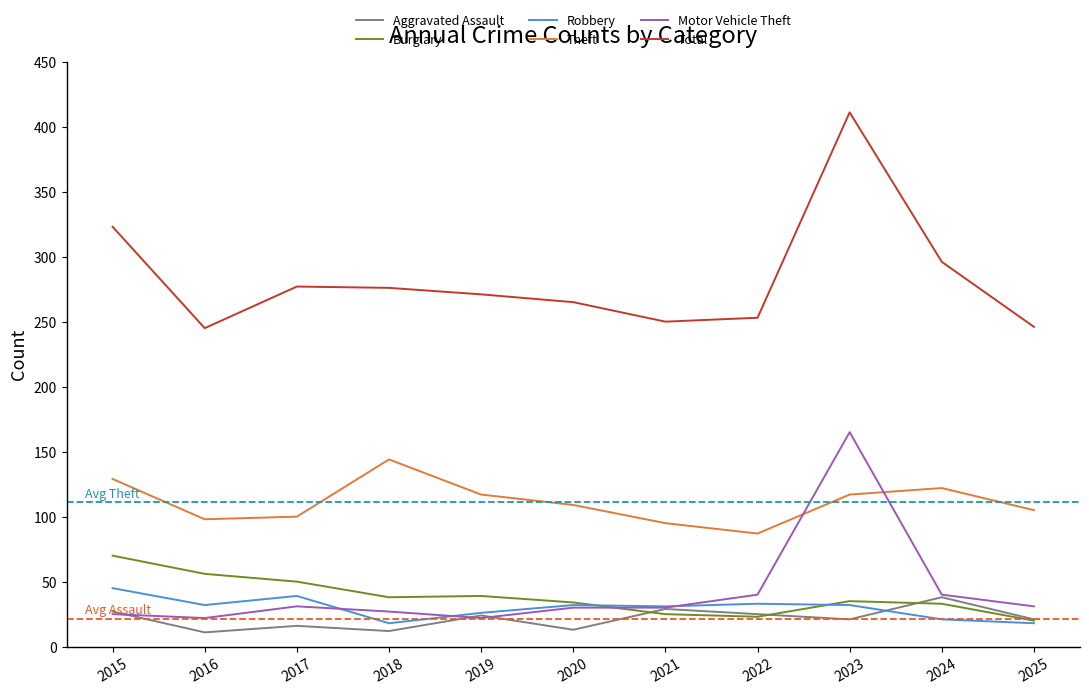

Which series has the widest spread of values?

Total